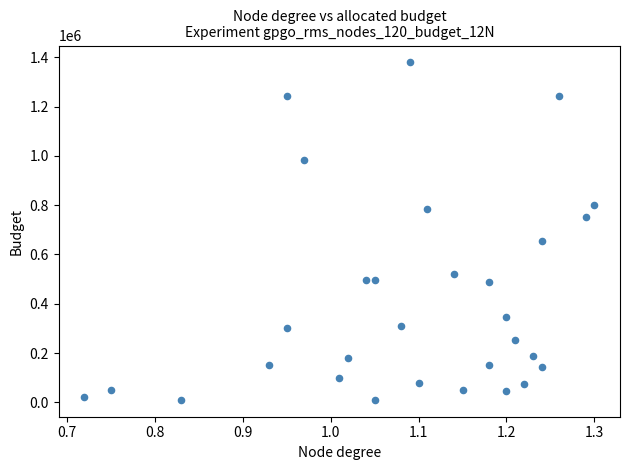

What is the range of Y values (max minus min)?

1369000